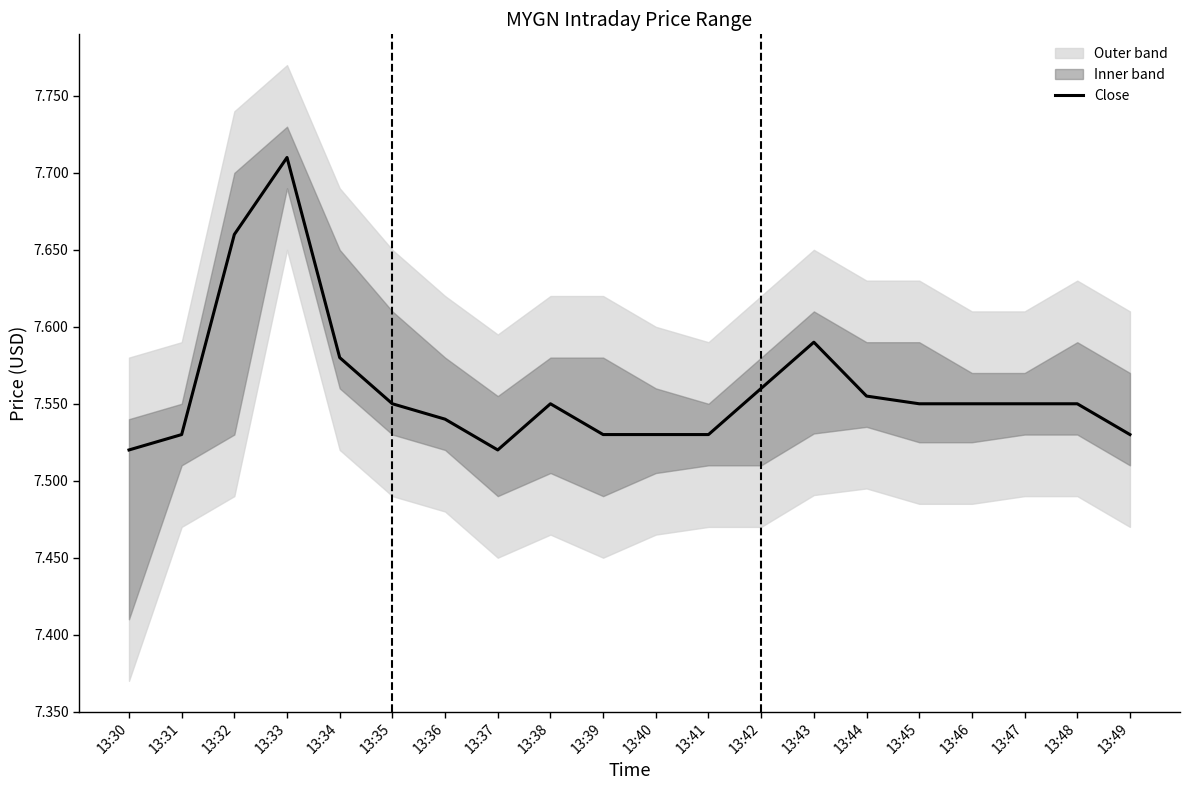

List the labels in order of value, largest first.

13:33, 13:32, 13:43, 13:34, 13:42, 13:44, 13:35, 13:38, 13:45, 13:46, 13:47, 13:48, 13:36, 13:31, 13:39, 13:40, 13:41, 13:49, 13:30, 13:37